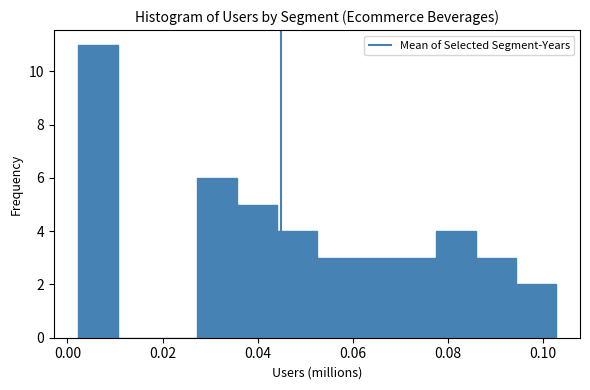

Reading left to right, transcribe this chart: for each bar, give the range it covers on the x-axis and its height. Neither the bar edges nor the heights are printed on the chart, so give them approximately, as read against the axes.

0.002 to 0.010: 11
0.010 to 0.018: 0
0.018 to 0.028: 0
0.028 to 0.036: 6
0.036 to 0.044: 5
0.044 to 0.052: 4
0.052 to 0.060: 3
0.060 to 0.070: 3
0.070 to 0.078: 3
0.078 to 0.086: 4
0.086 to 0.094: 3
0.094 to 0.102: 2